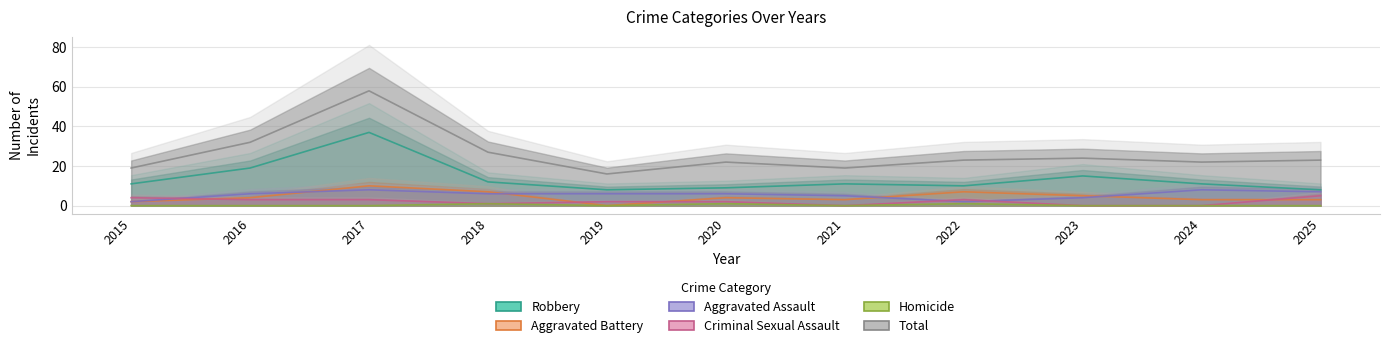

At which category is the sum across all series the highest?

2017